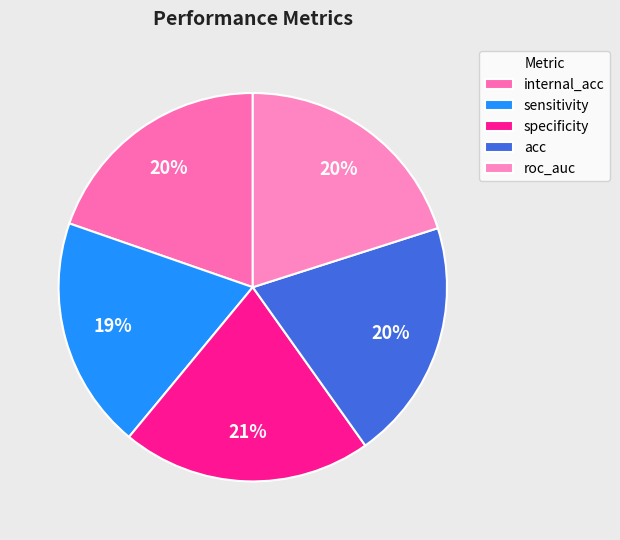

How many segments does this pie chart have?

5